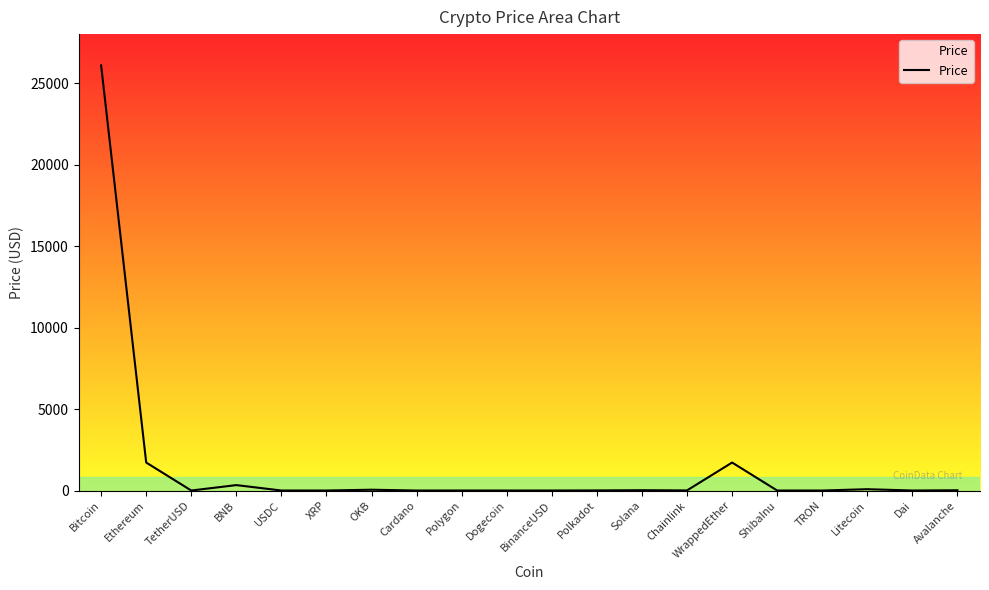

Does the chart display data point markers on the line(s)?

No